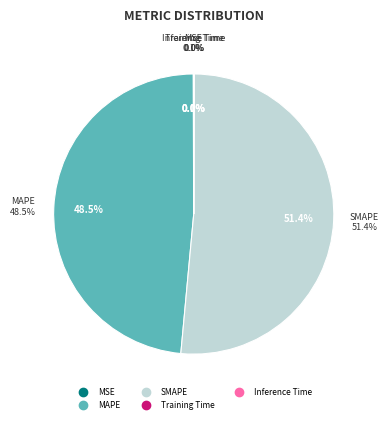

Which category has the biggest portion of the pie?

SMAPE